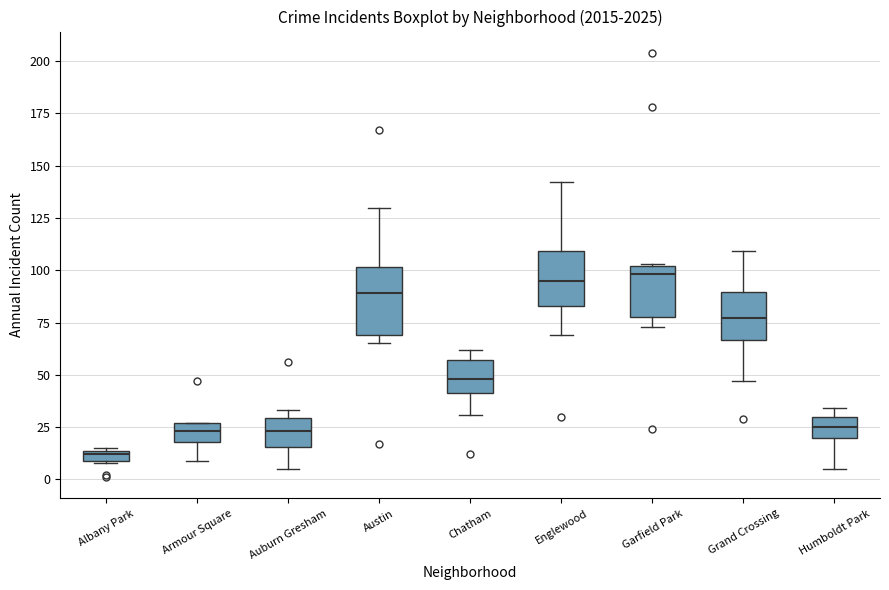

Where is the lower edge of the box for Austin on the y-axis? The values are not printed on the chart, so give them approximately, as read against the axis.

70